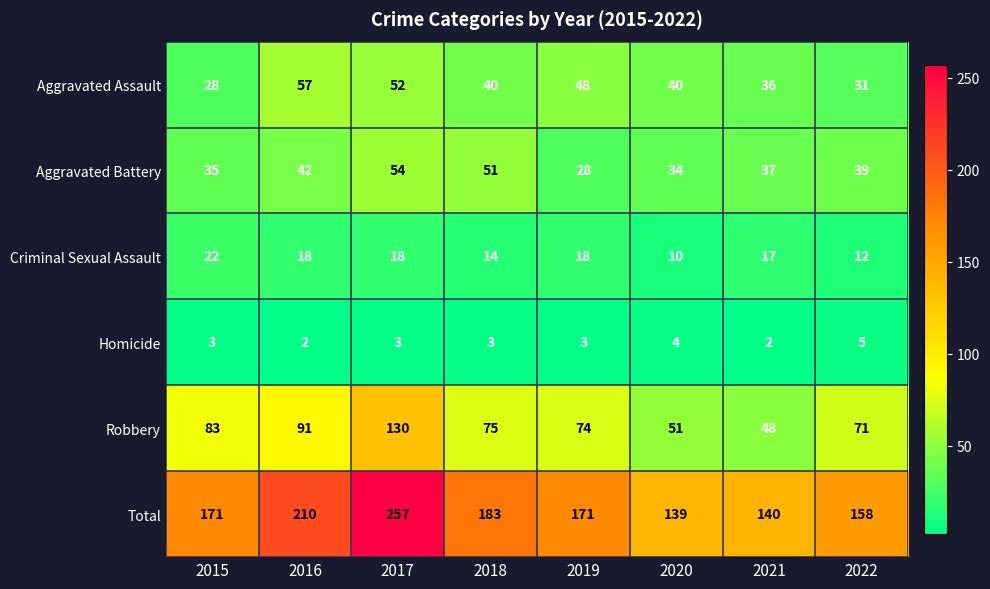

At which label does Criminal Sexual Assault first exceed 18?

2015